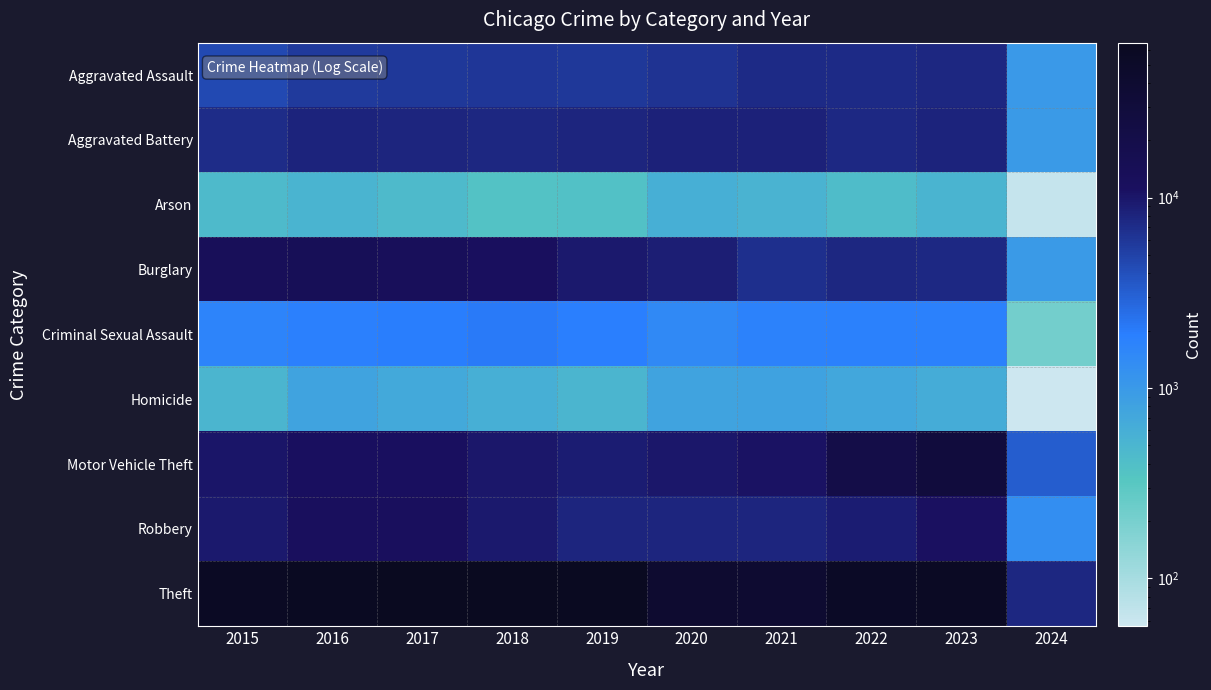

Reading left to right, transcribe all the data shown in this chart.

Aggravated Assault: 2015=4480	2016=5712	2017=5793	2018=6001	2019=5841	2020=6264	2021=7242	2022=7280	2023=7704	2024=1008
Aggravated Battery: 2015=7019	2016=8086	2017=7845	2018=7735	2019=7858	2020=8319	2021=8347	2022=7488	2023=8076	2024=963
Arson: 2015=448	2016=515	2017=444	2018=373	2019=376	2020=588	2021=529	2022=422	2023=510	2024=63
Burglary: 2015=13184	2016=14289	2017=13001	2018=11747	2019=9638	2020=8758	2021=6662	2022=7594	2023=7462	2024=972
Criminal Sexual Assault: 2015=1691	2016=1846	2017=1965	2018=2021	2019=1907	2020=1479	2021=1720	2022=1785	2023=1797	2024=211
Homicide: 2015=496	2016=786	2017=672	2018=588	2019=499	2020=787	2021=804	2022=722	2023=625	2024=56
Motor Vehicle Theft: 2015=10068	2016=11286	2017=11380	2018=9985	2019=8977	2020=9959	2021=10602	2022=21457	2023=29205	2024=3260
Robbery: 2015=9638	2016=11960	2017=11880	2018=9681	2019=7995	2020=7855	2021=7918	2022=8963	2023=11059	2024=1318
Theft: 2015=57350	2016=61623	2017=64386	2018=65288	2019=62494	2020=41328	2021=40809	2022=54863	2023=57248	2024=7701